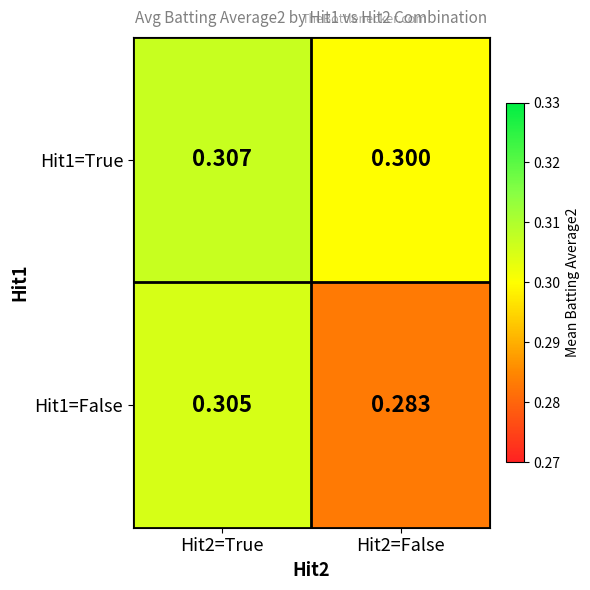

How many data points does each series have?

2